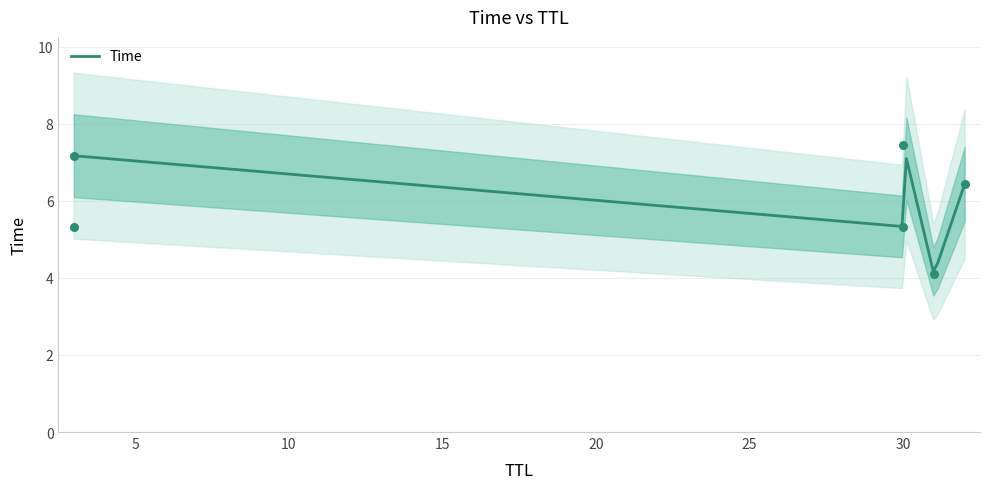

Between 3 and 31, which is larger?

3